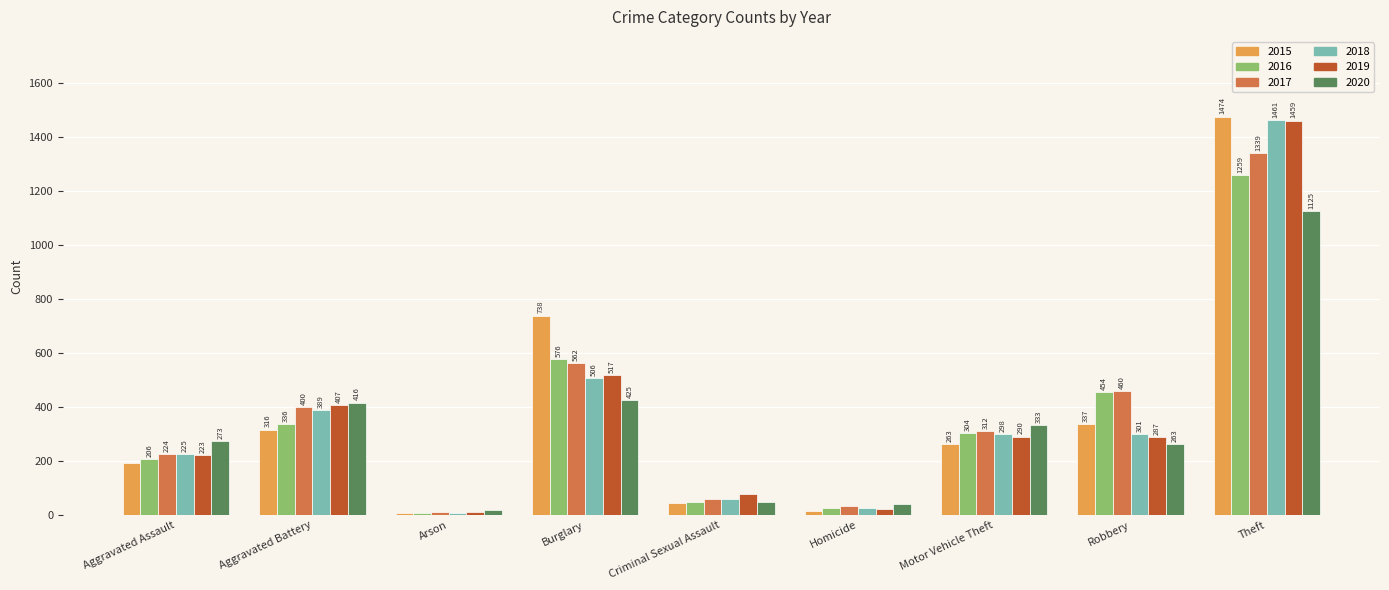

What is the difference between the maximum and minimum values in the 2015 series?

1465